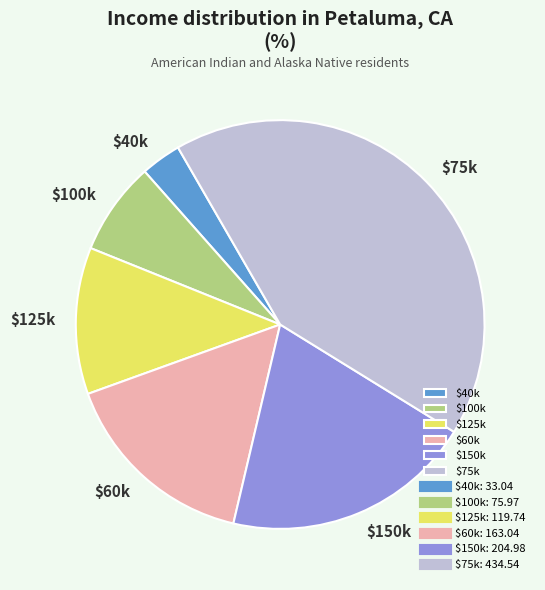

Is it true that $60k is 23% of the pie?

False